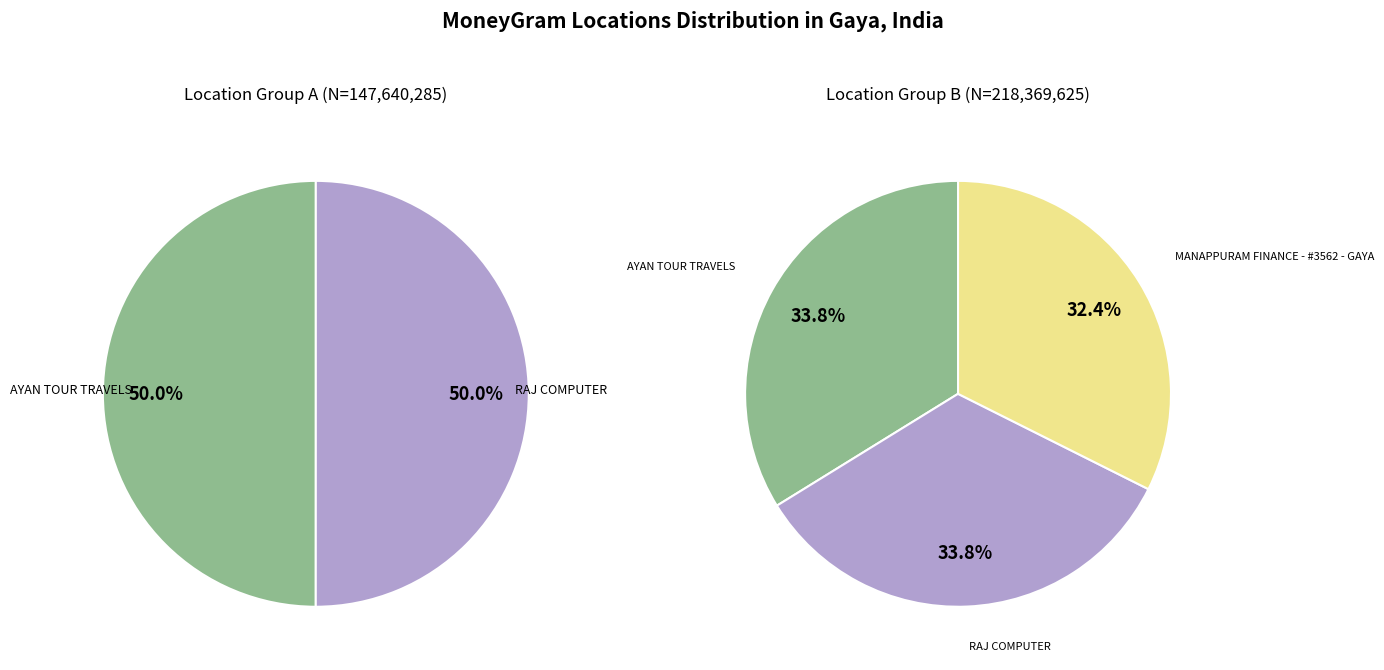

Combined, do RAJ COMPUTER and AYAN TOUR TRAVELS account for over 50%?

Yes